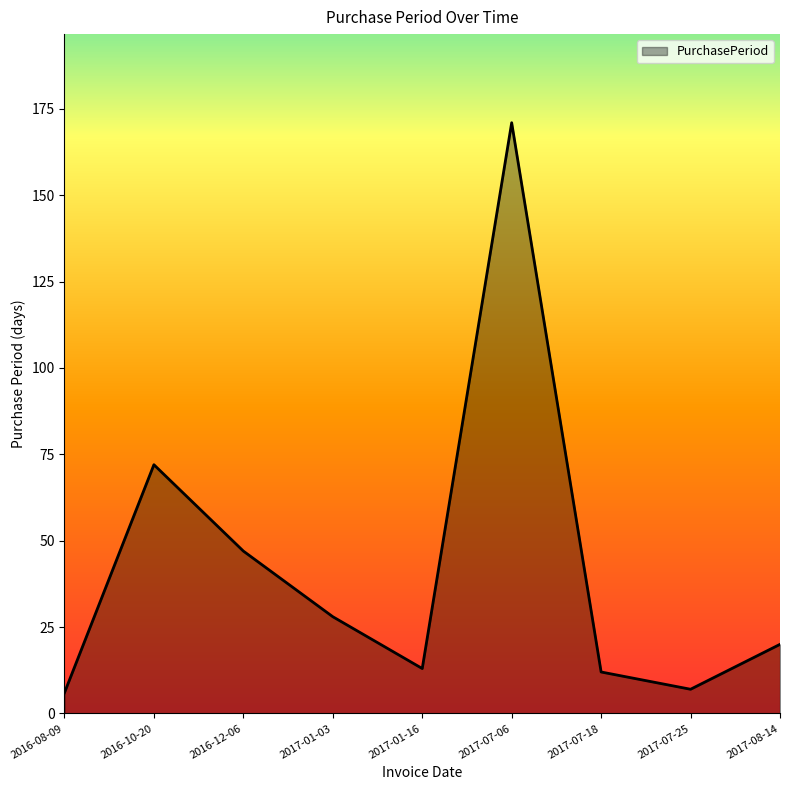

What is the difference between the maximum and second lowest values?

164